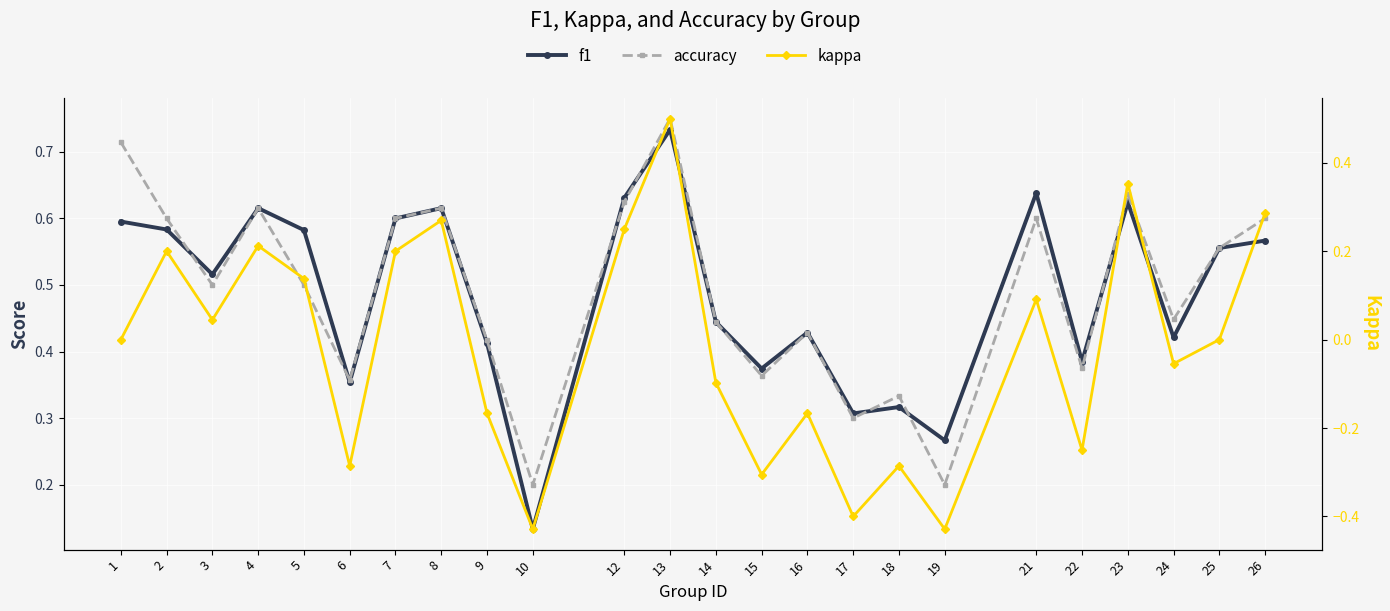

What is the total value across all series at 17?

0.2